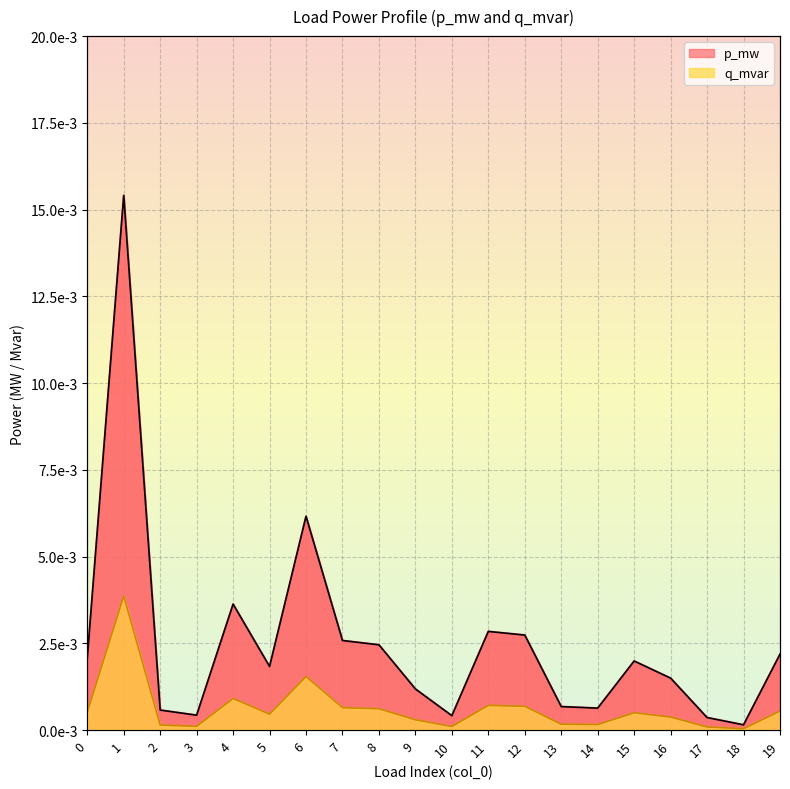

How many lines are shown in the chart?

2